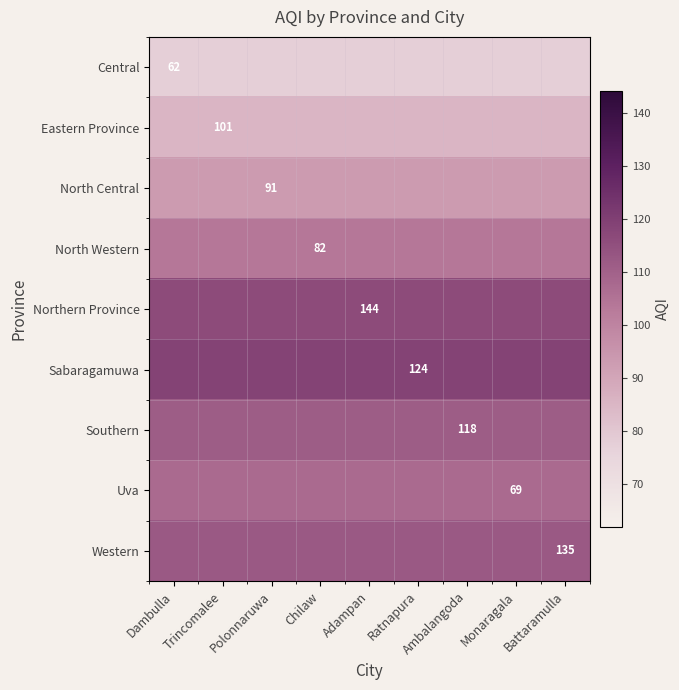

Which label corresponds to the largest value in the chart?

Dambulla